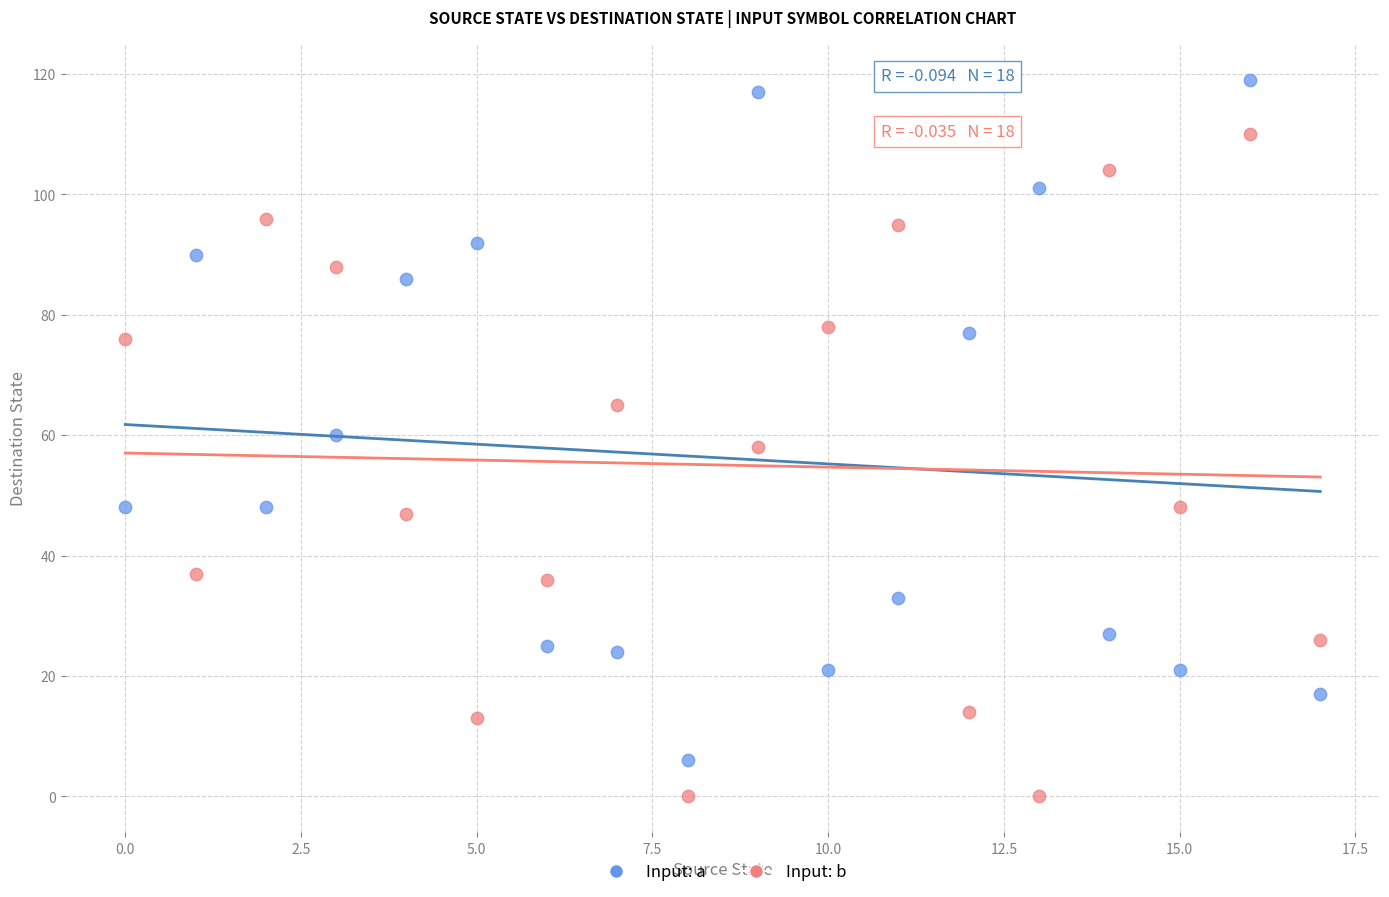

Which series contains the highest Y value?

Input: a